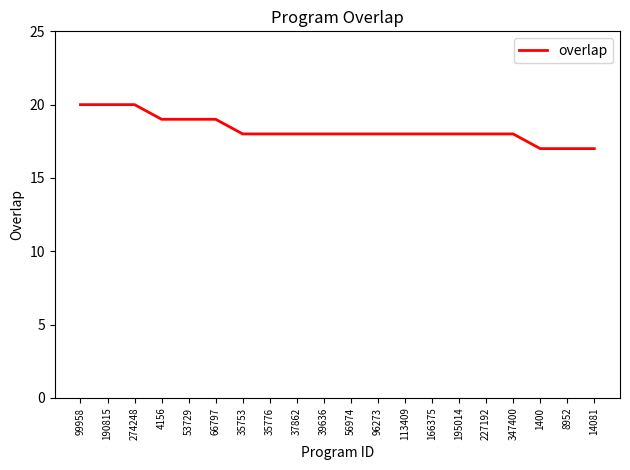

Between 37862 and 8952, which is larger?

37862